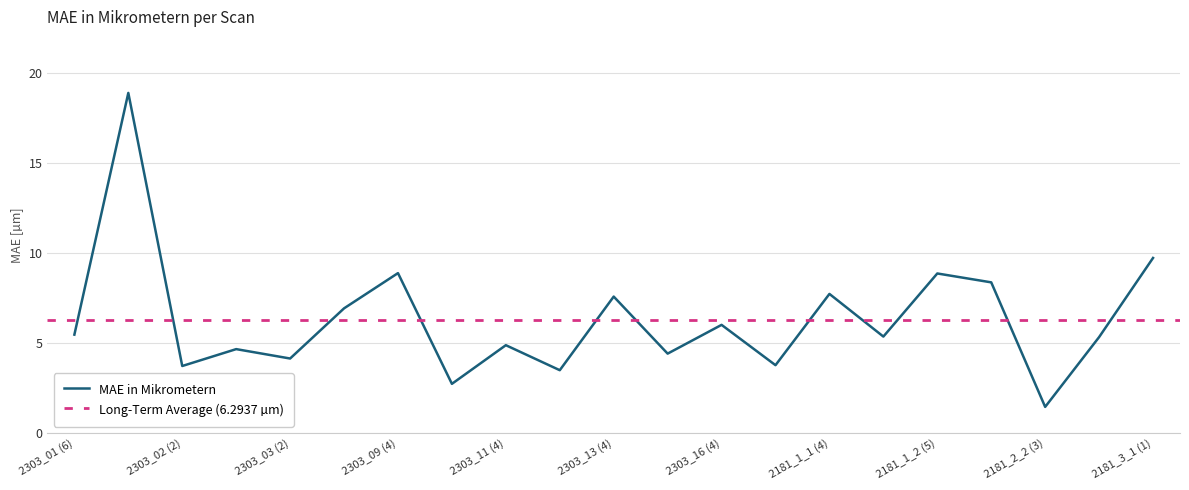

Rank the categories by value from highest to lowest.

2303_01 (9), 2181_3_1 (1), 2303_09 (4), 2181_1_2 (5), 2181_2_2 (1), 2181_1_1 (4), 2303_13 (4), 2303_04 (1), 2303_16 (4), 2303_01 (6), 2181_1_2 (3), 2181_2_3 (1), 2303_11 (4), 2303_02 (4), 2303_15 (4), 2303_03 (2), 2303_17 (4), 2303_02 (2), 2303_13 (2), 2303_11 (2), 2181_2_2 (3)